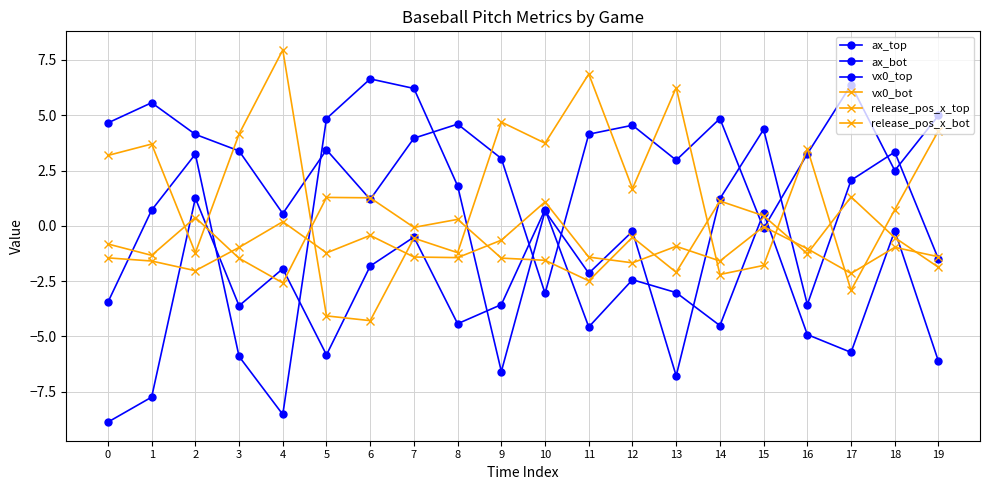

Is this an area chart (filled region under the line)?

No